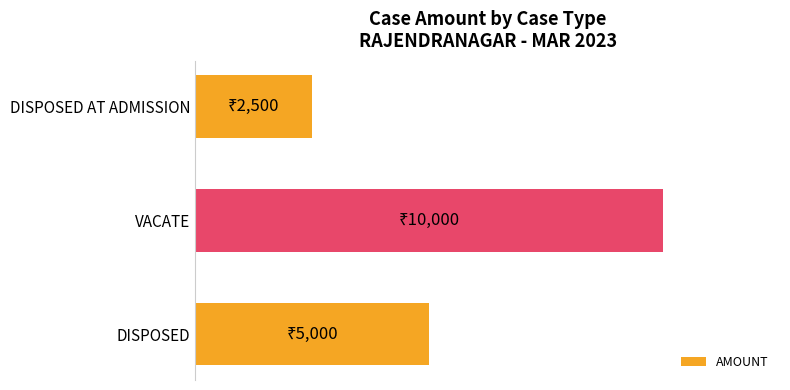

Count the values in the range 2500 to 10000.

3